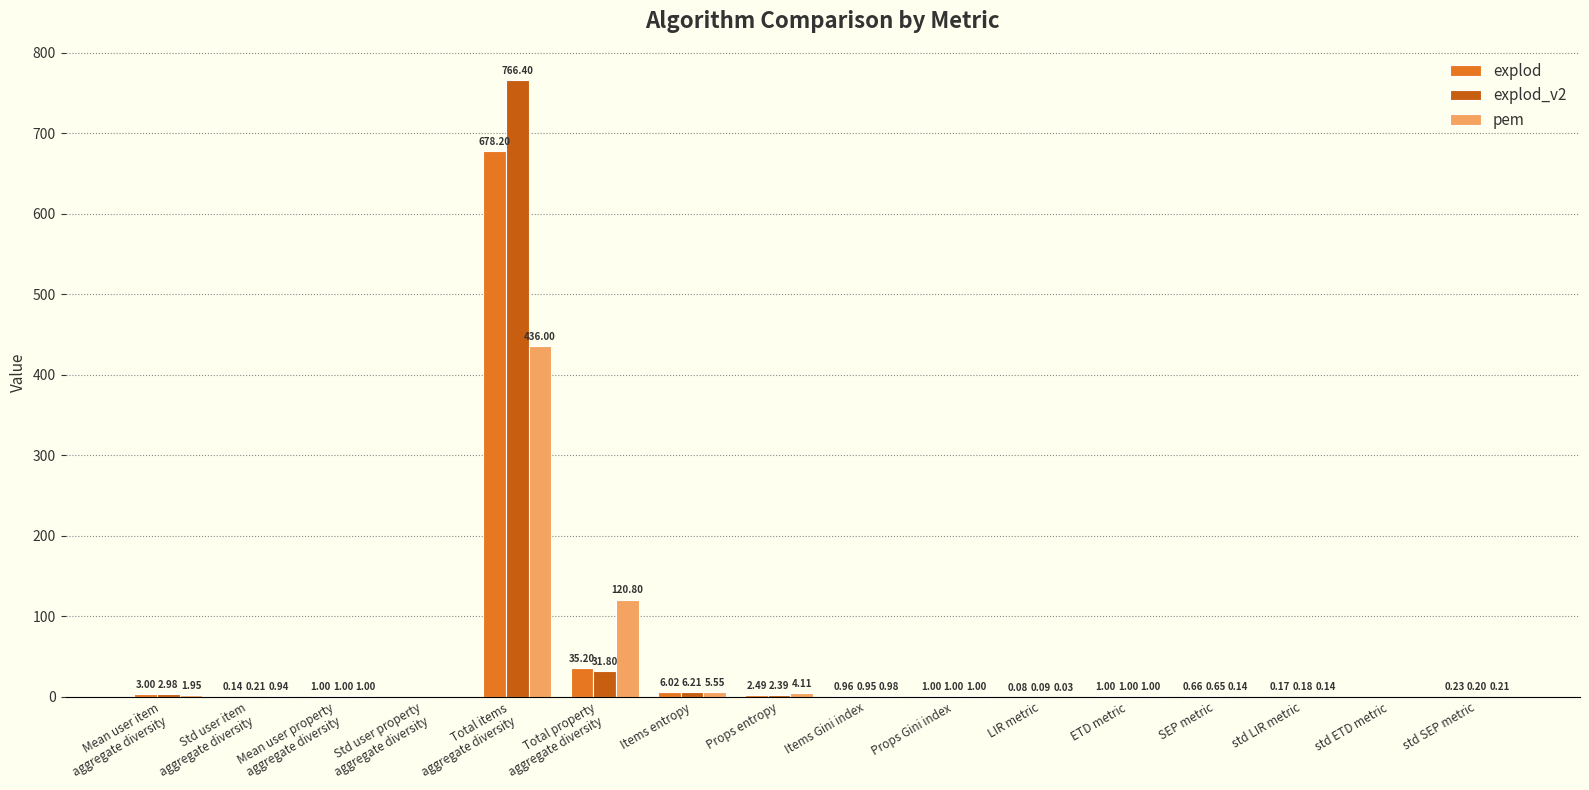

Where is explod_v2 nearest to the value 383?

Total property
aggregate diversity